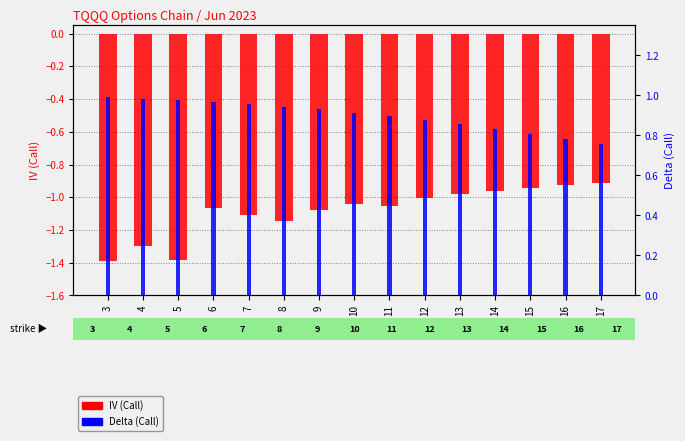

What is the total value across all series at 6?

-0.1